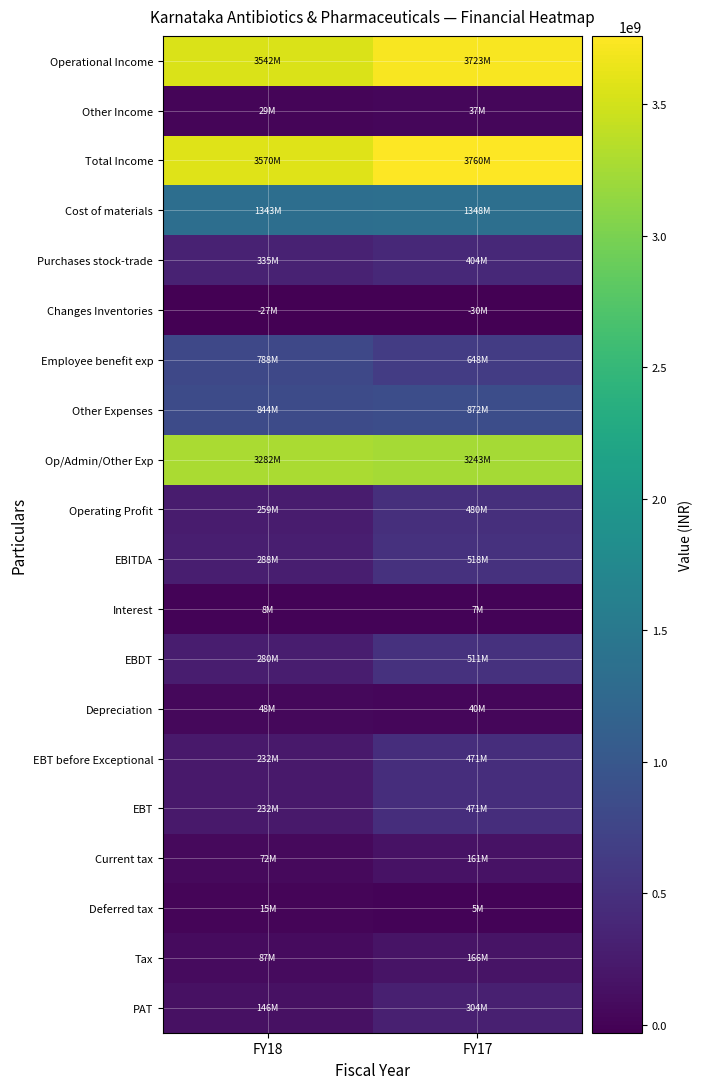

What is the total value across all series at FY17?

17140400000